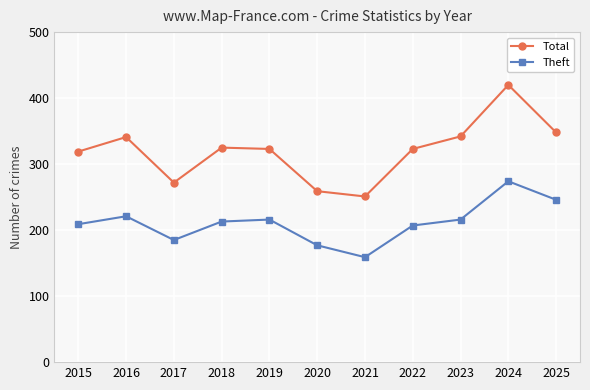

The Total series shows 221 at 2018. True or false?

False